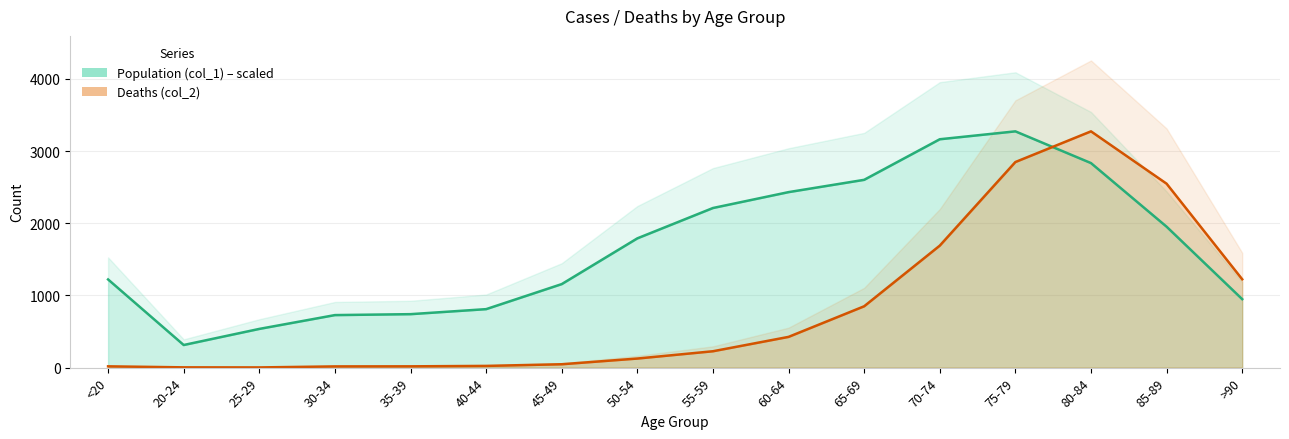

What is the total value across all series at 60-64?

2857.2